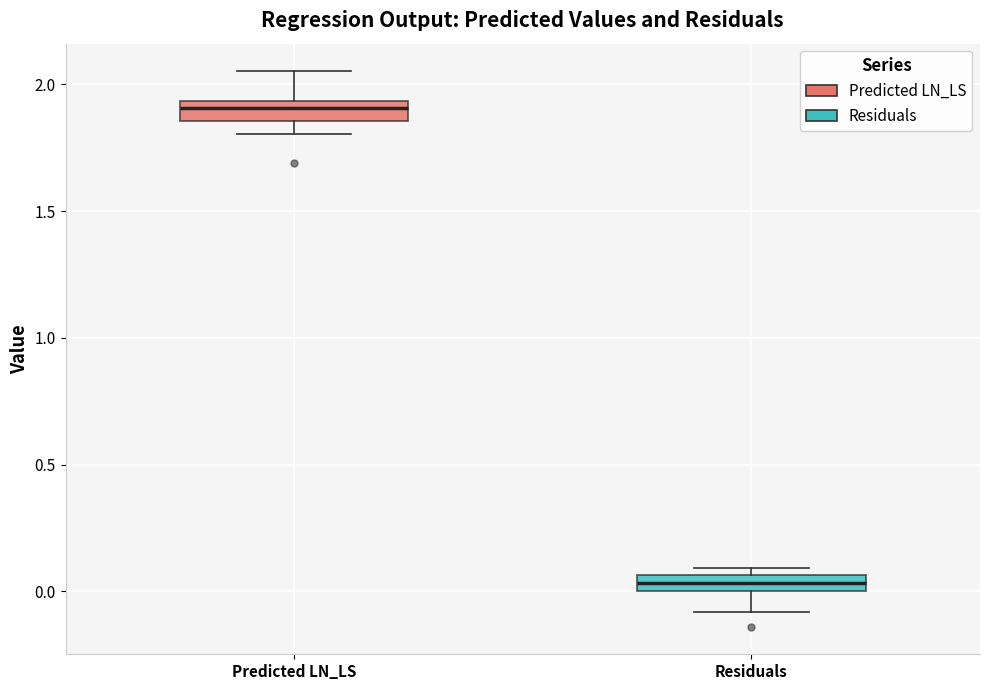

Which box's median line is the lowest?

Residuals